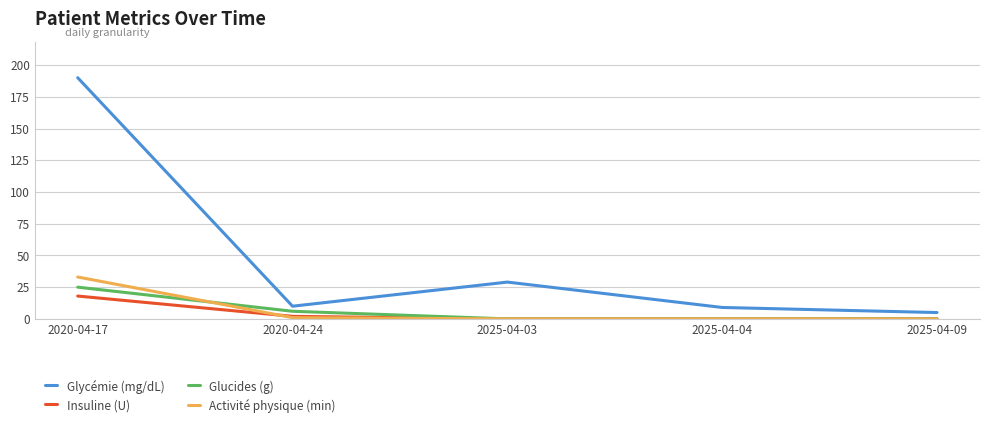

What position from the right is 2020-04-17?

5